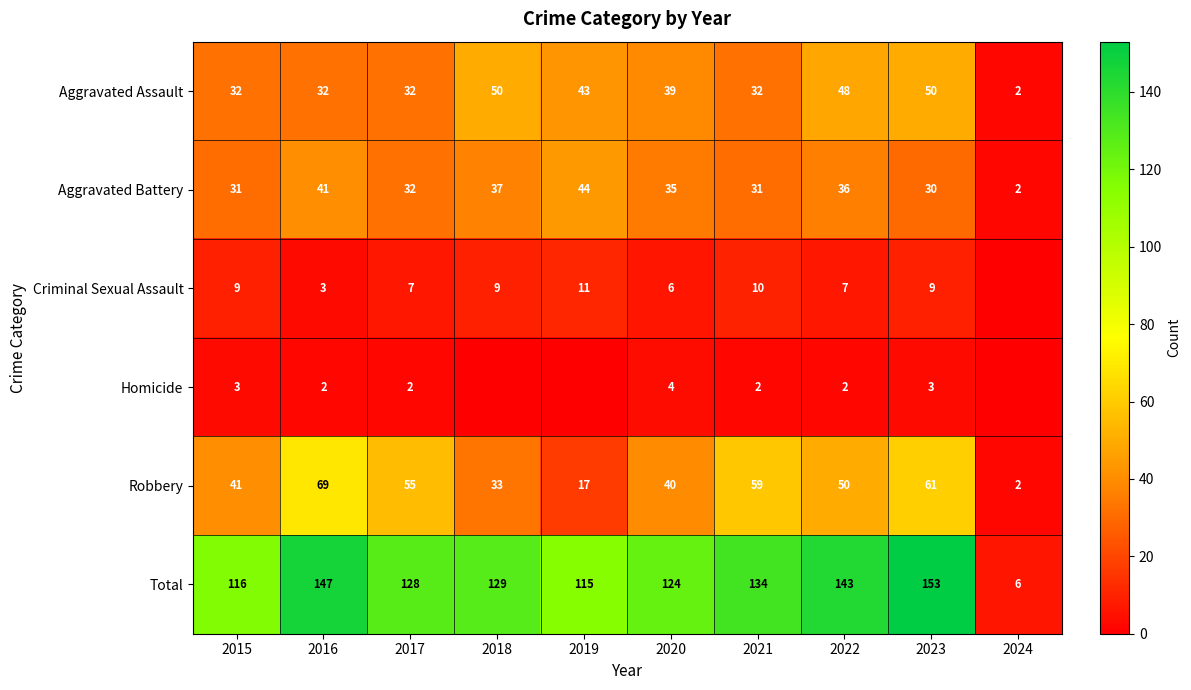

At how many categories does at least one series exceed 6?

9